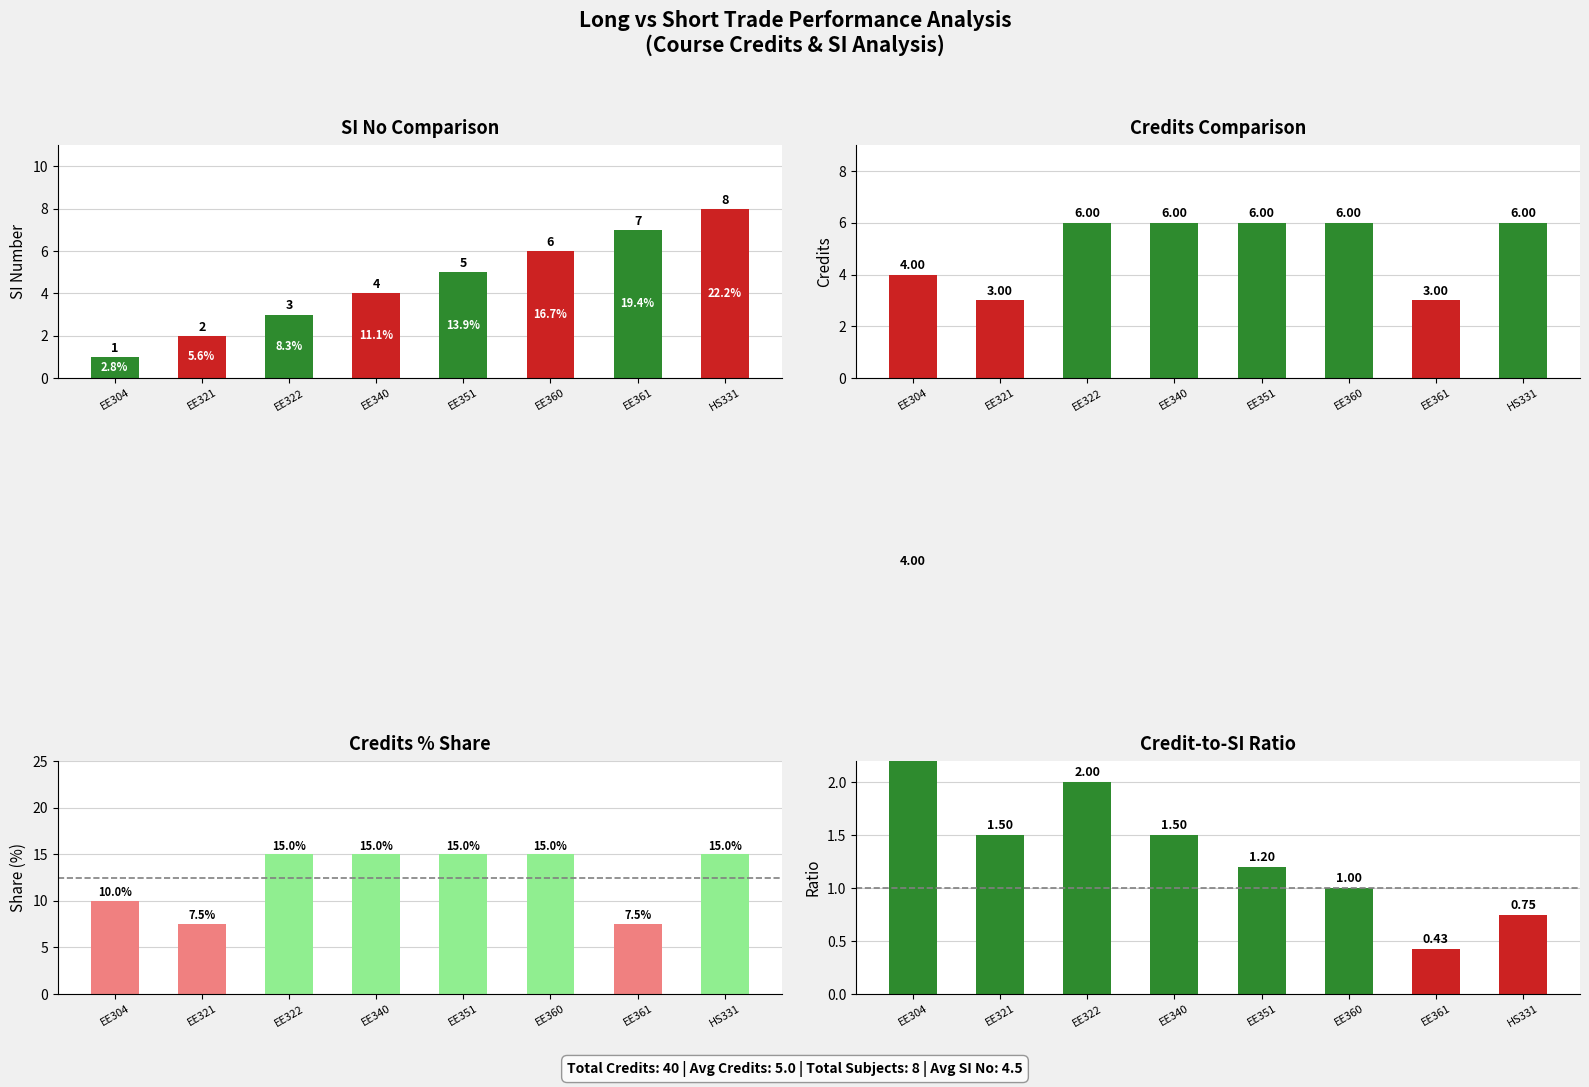

What is the total value across all series at EE340?

10